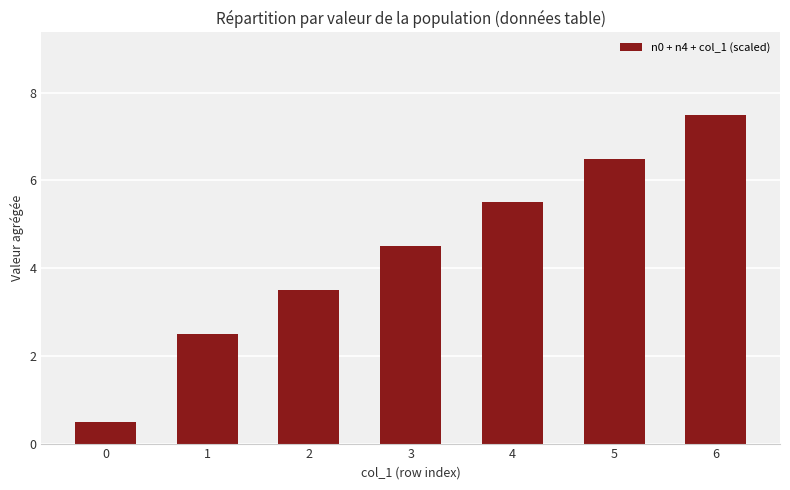

Reading left to right, what are all the values shown in this chart?

0=0.5	1=2.5	2=3.5	3=4.5	4=5.5	5=6.5	6=7.5